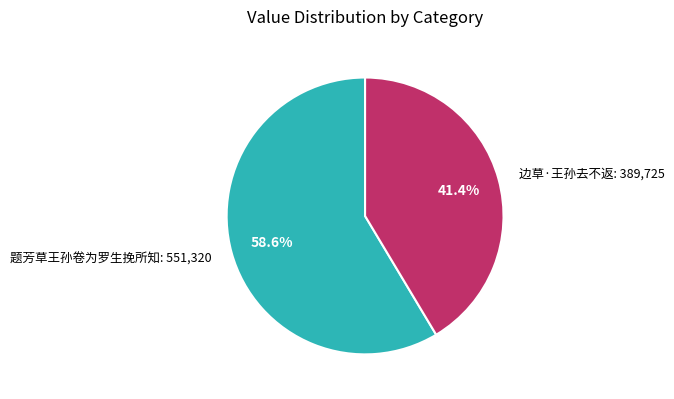

To the nearest percent, what portion does 边草·王孙去不返 represent?

41%